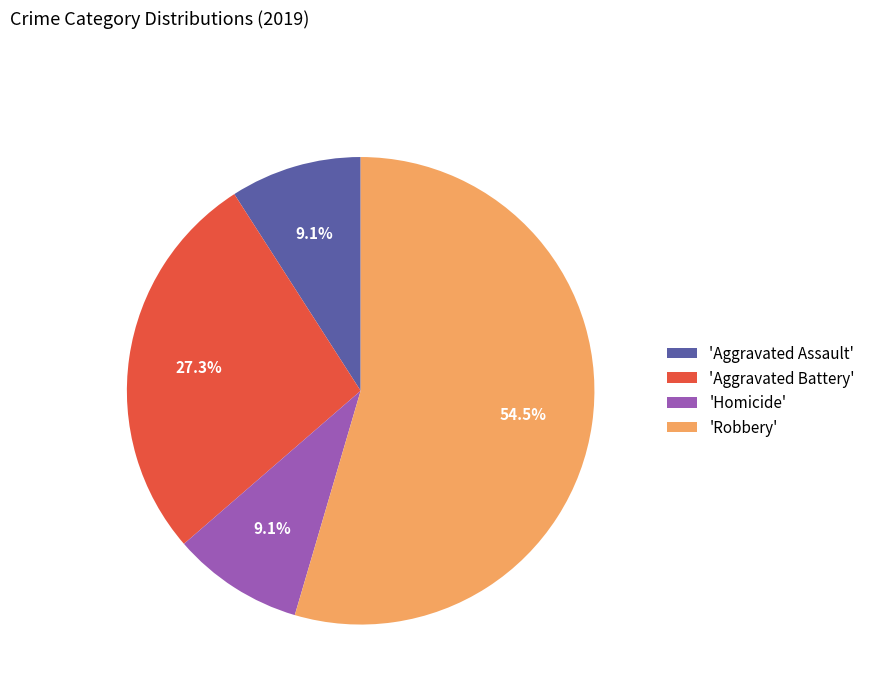

Which has a higher value, 'Robbery' or 'Homicide'?

'Robbery'